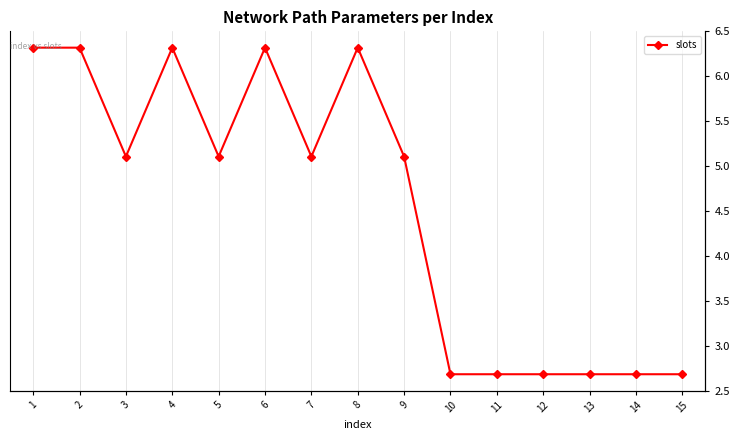

What is the smallest value displayed?

3